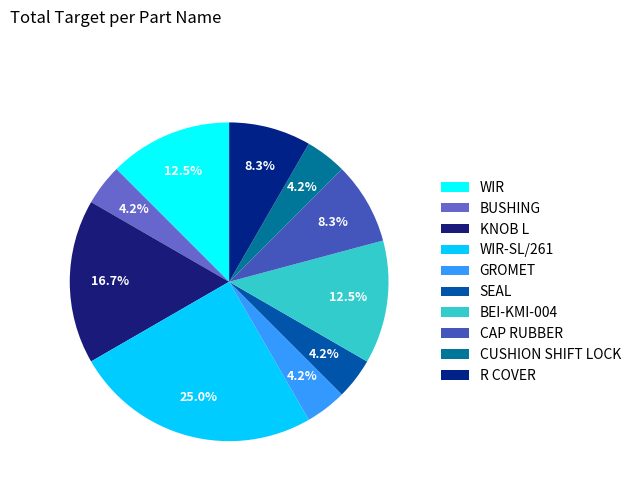

True or false: KNOB L accounts for 2% of the total.

False